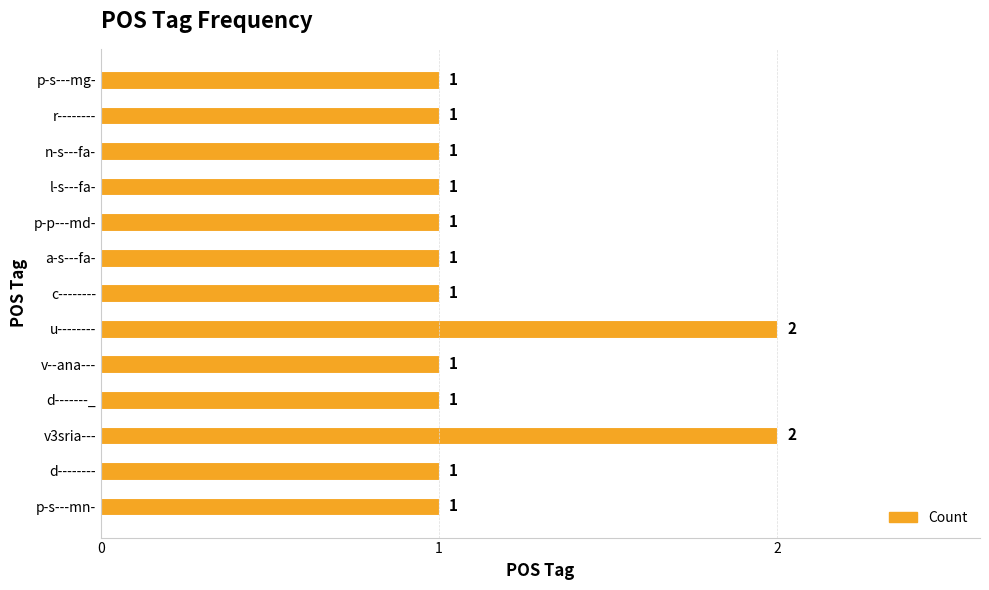

The chart shows a value of 1 at n-s---fa-. True or false?

True